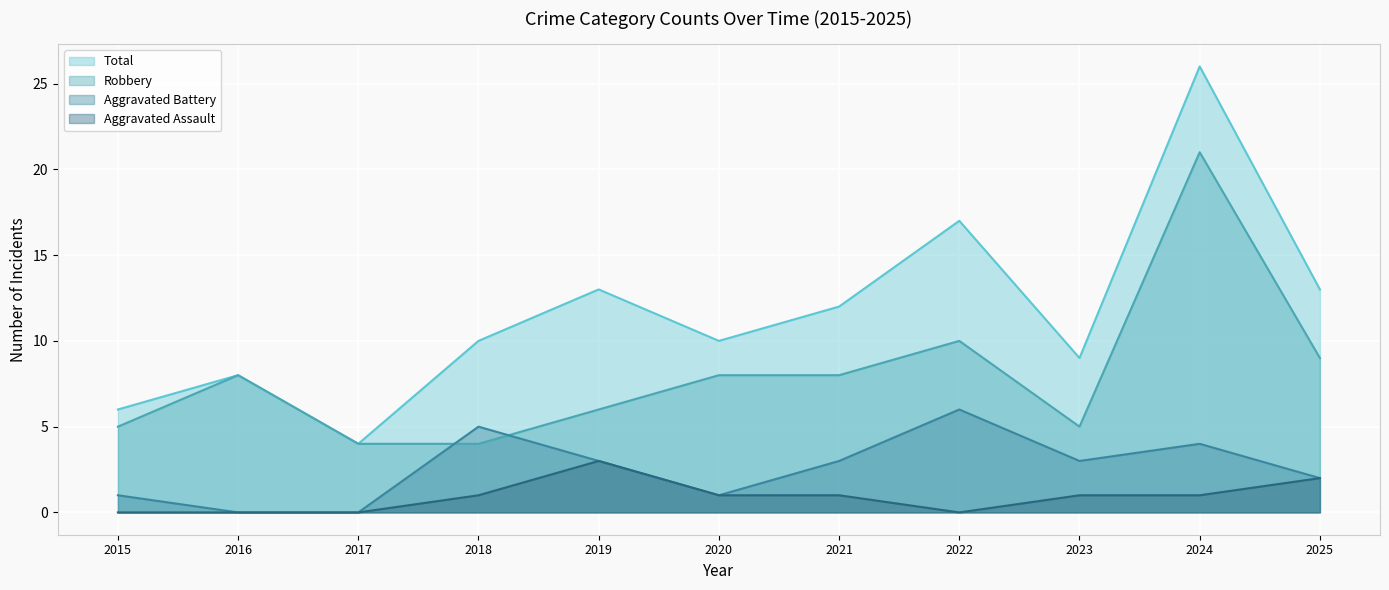

What is the difference between the highest and lowest values at 2025?

11